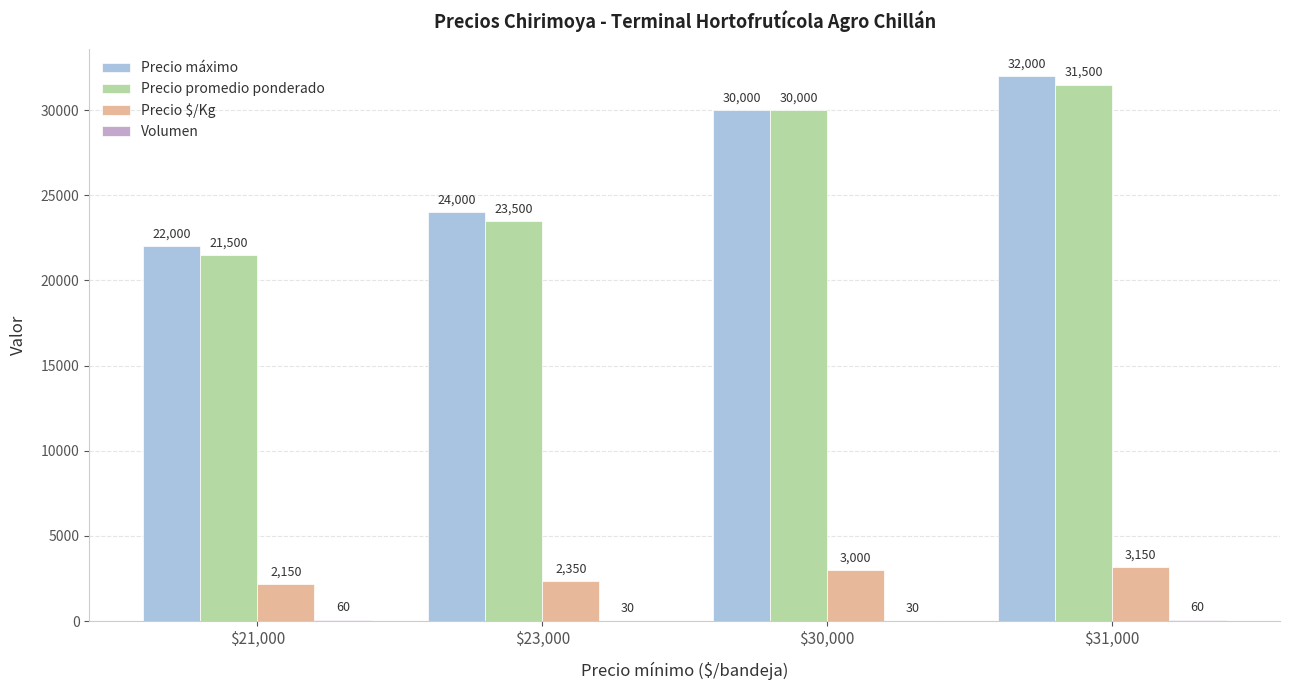

How many Precio $/Kg values are between 2350 and 3150?

3